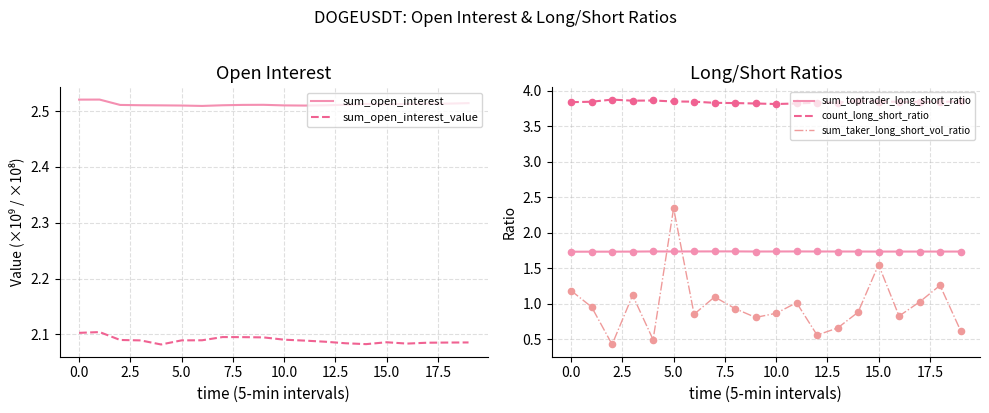

What are all the series names shown in the legend?

sum_open_interest, sum_open_interest_value, sum_toptrader_long_short_ratio, count_long_short_ratio, sum_taker_long_short_vol_ratio